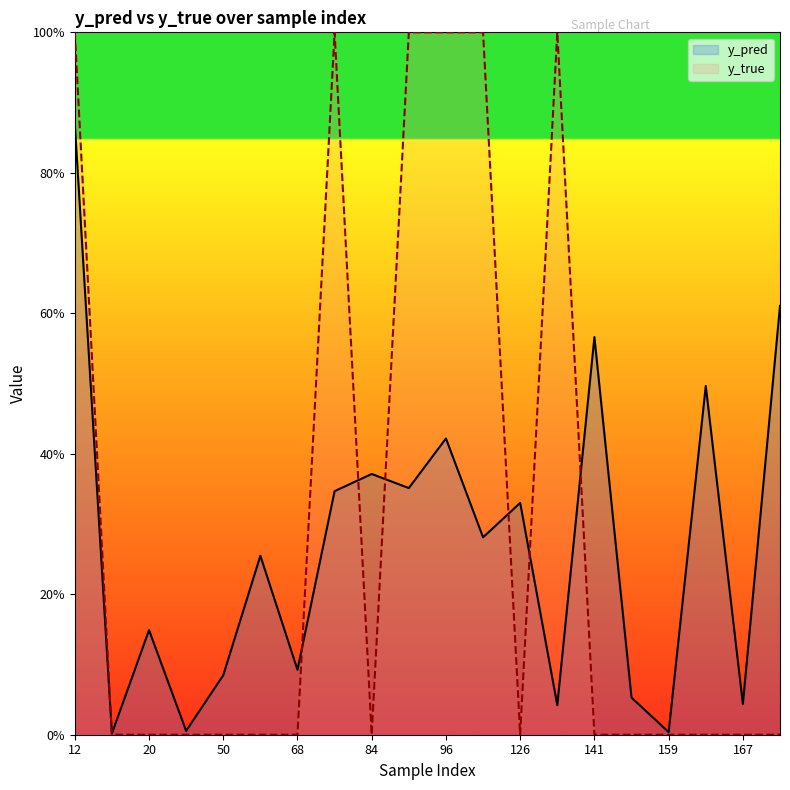

Which category has the highest value in the y_pred series?

12